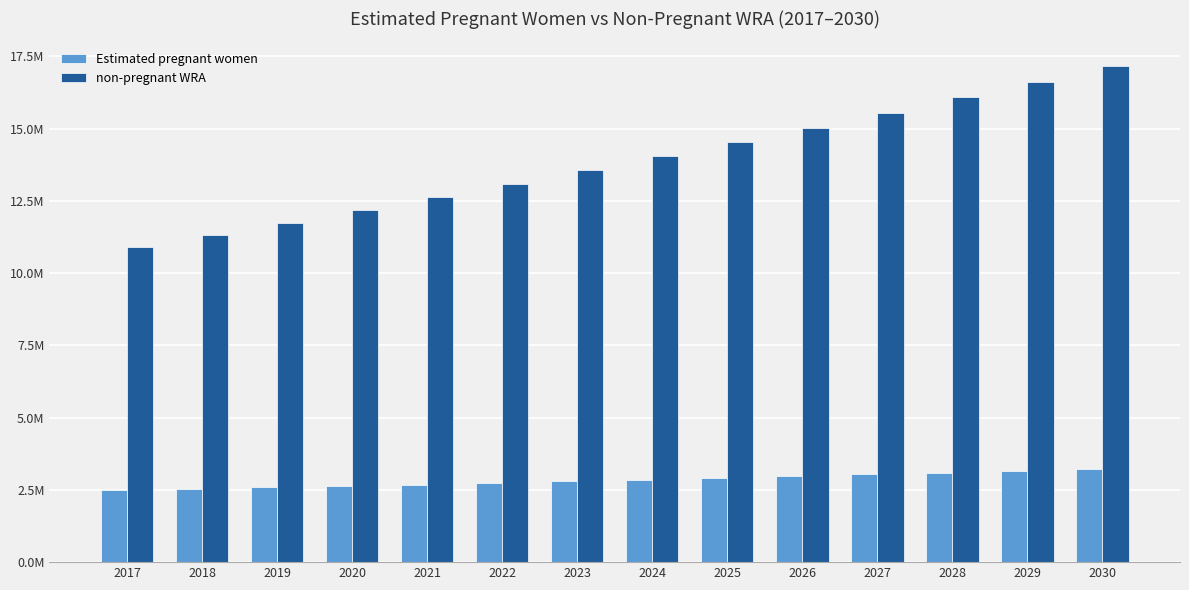

What are all the series names shown in the legend?

Estimated pregnant women, non-pregnant WRA